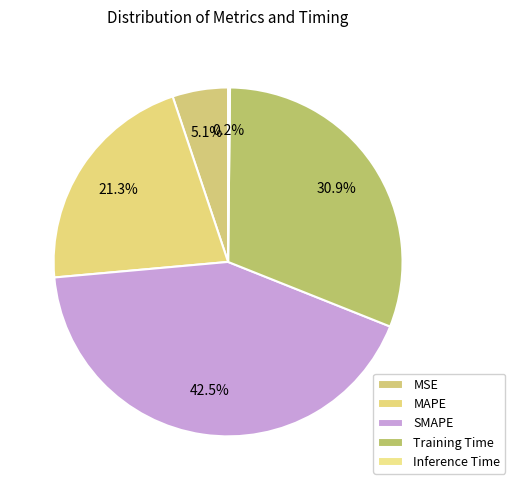

Count the number of slices in the pie.

5